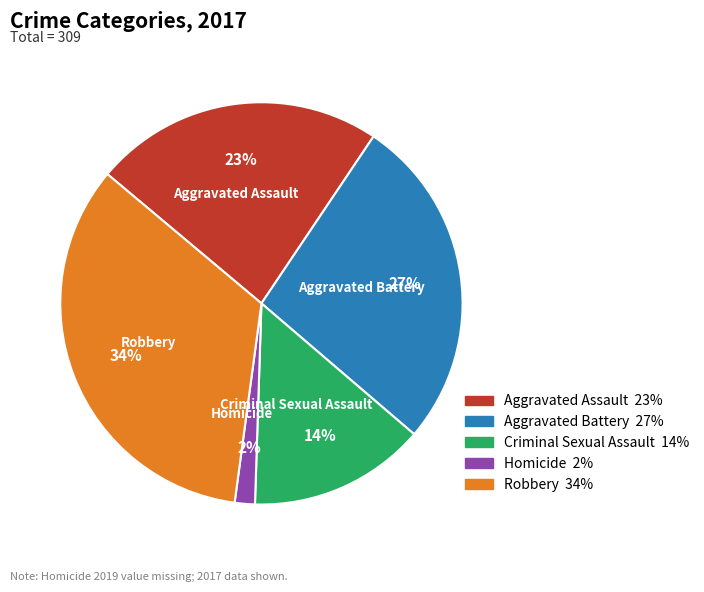

Does Robbery account for over 50% of the chart?

No